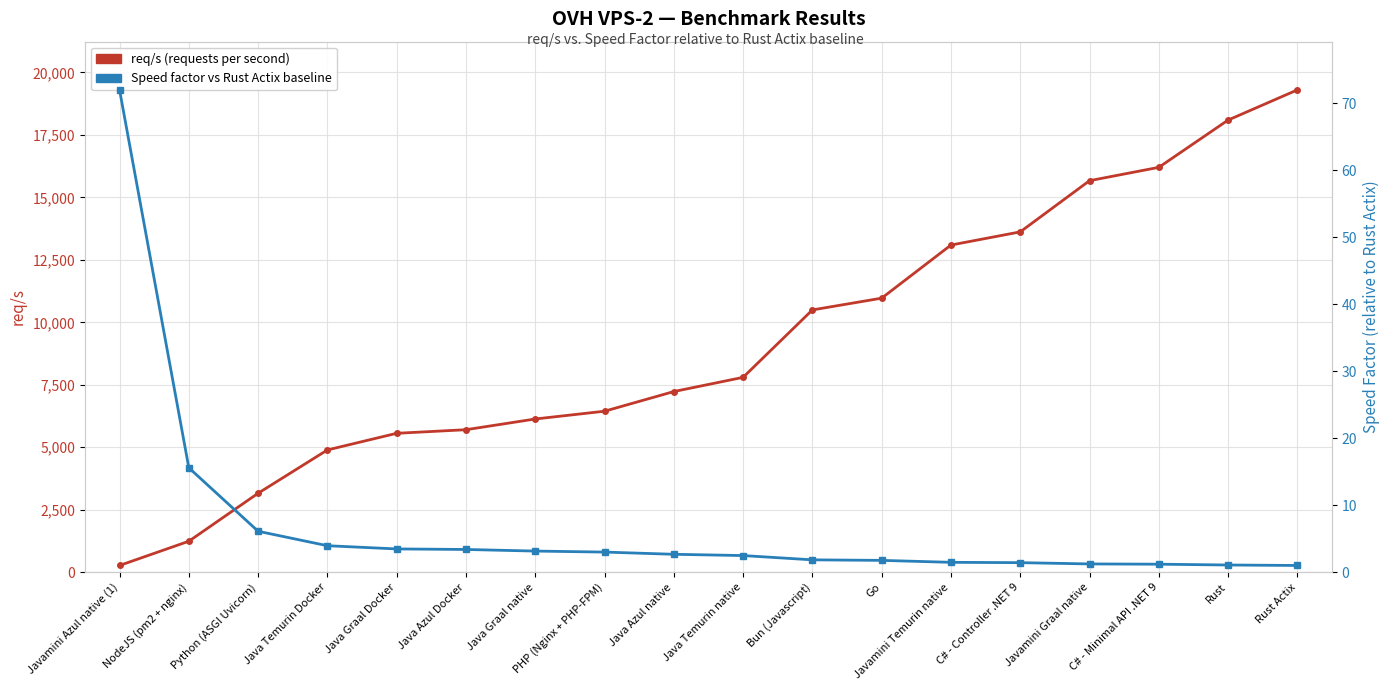

Between Python (ASGI Uvicorn) and Javamini Graal native, which series saw the biggest shift?

req/s (requests per second)